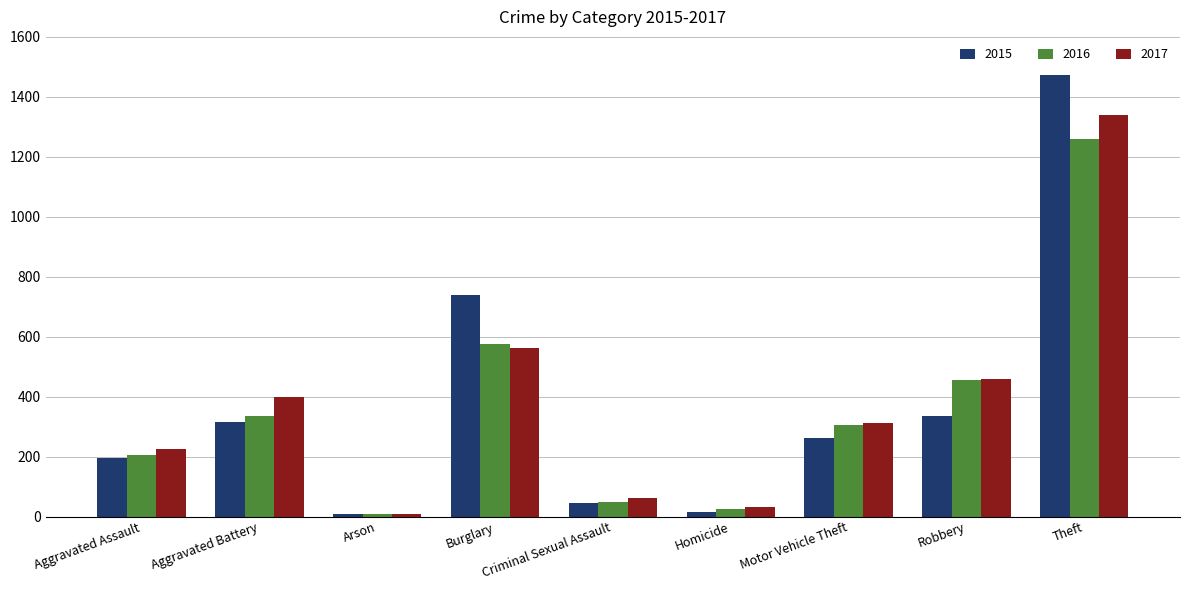

Which series has the largest range (max minus min)?

2015